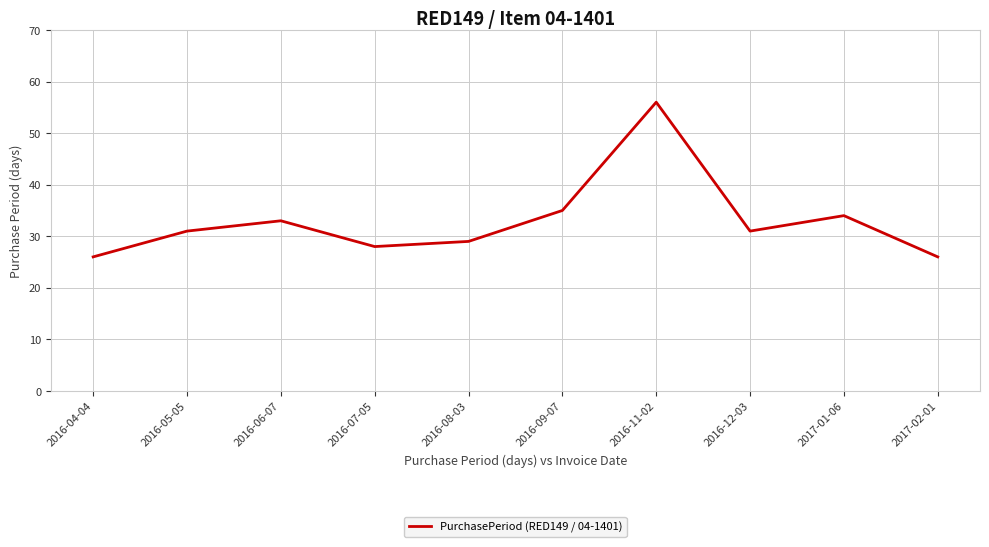

Where is the data nearest to the value 41?

2016-09-07